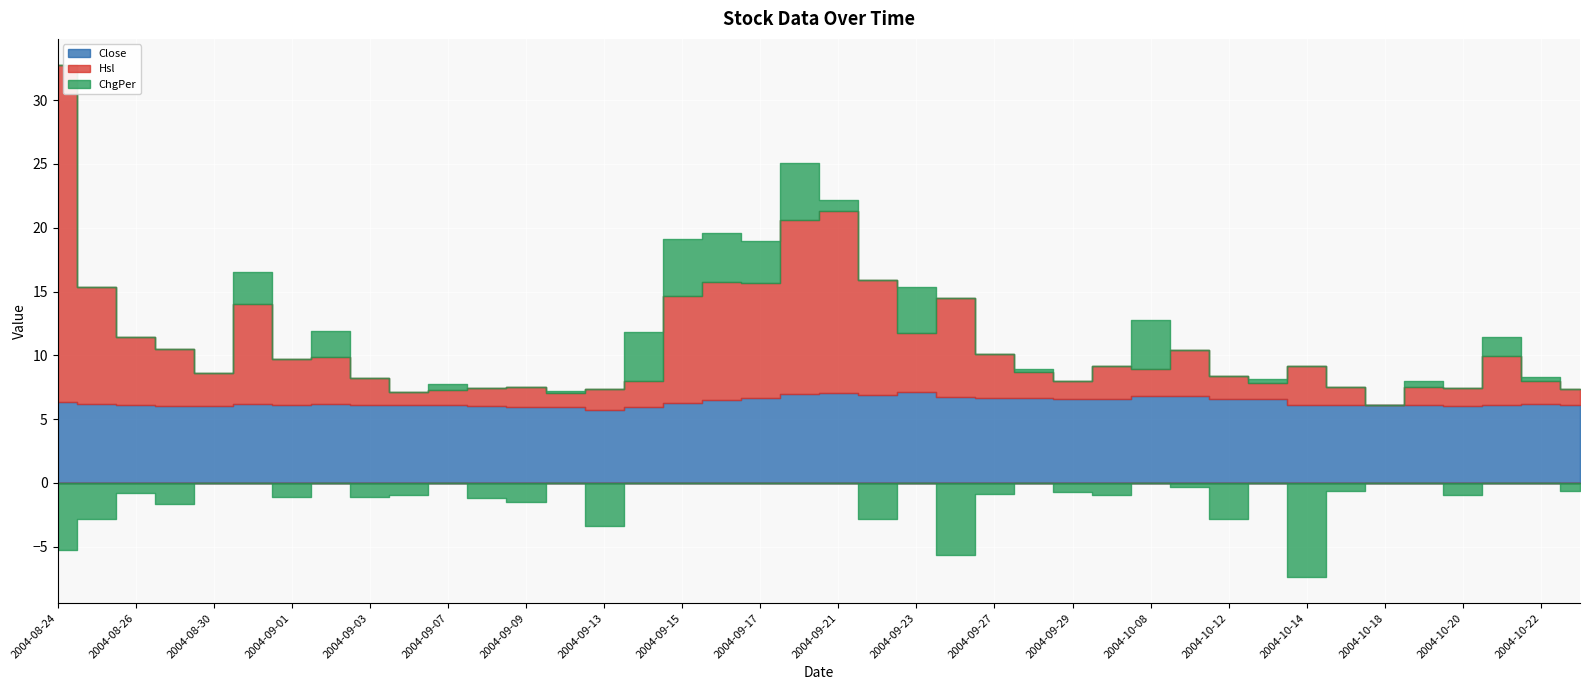

Is it true that ChgPer equals 0.7 at 2004-09-02?

False